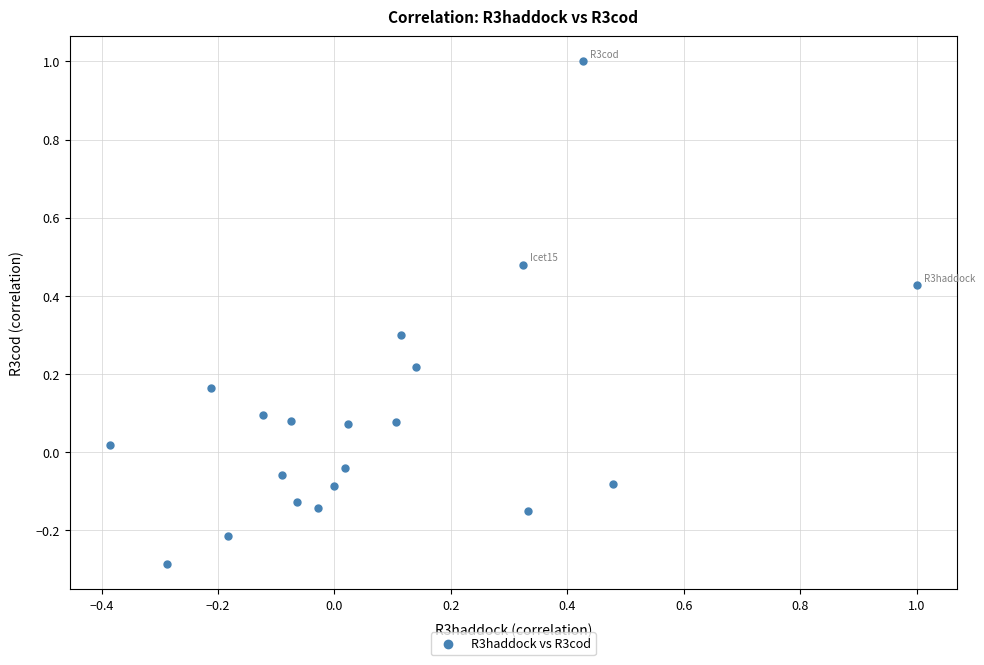

What is the range of Y values (max minus min)?

1.3